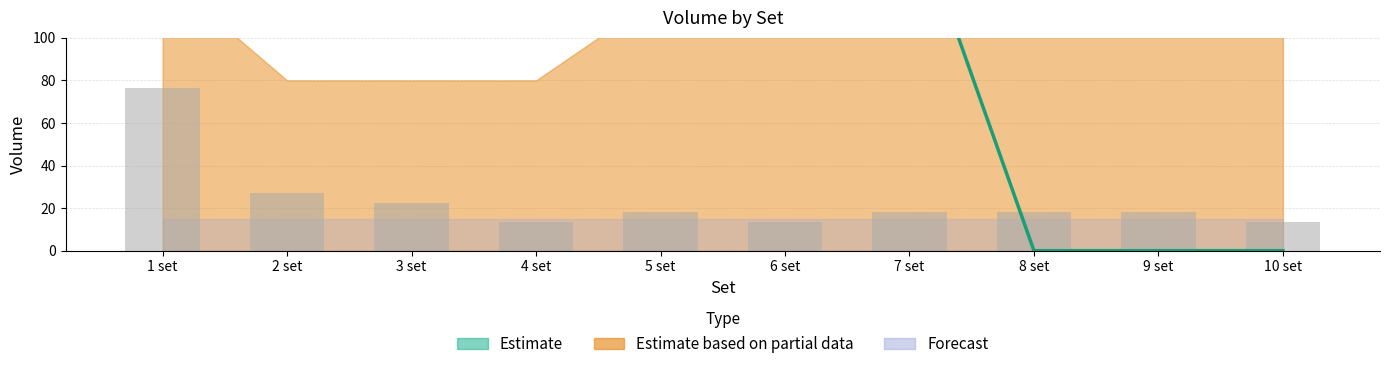

The value at 6 set is 68.3. True or false?

False